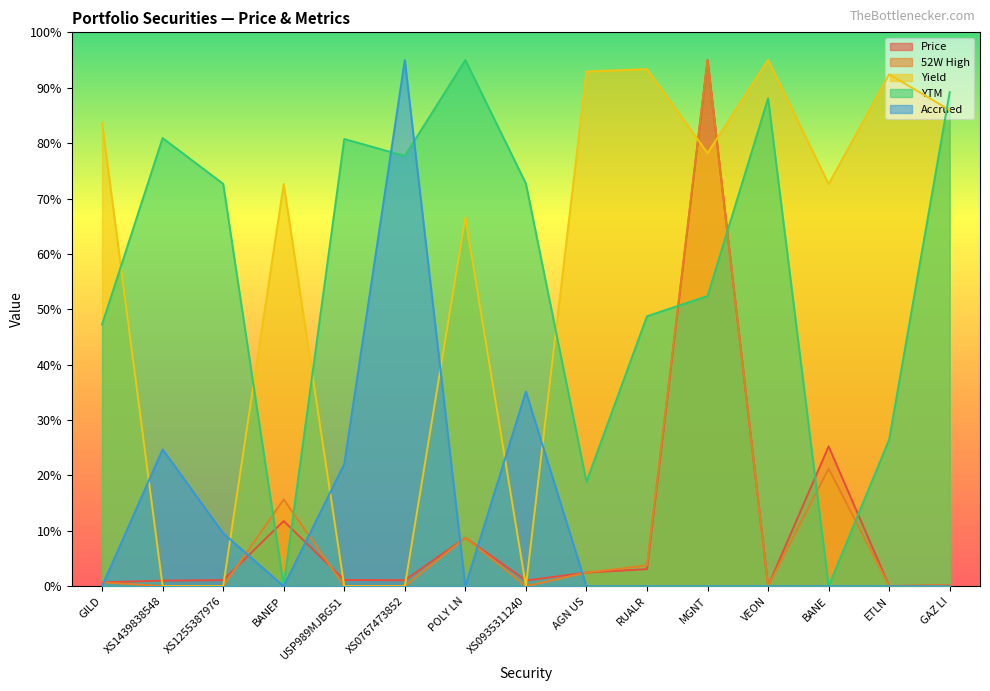

At which category does Price reach its first local peak?

BANEP